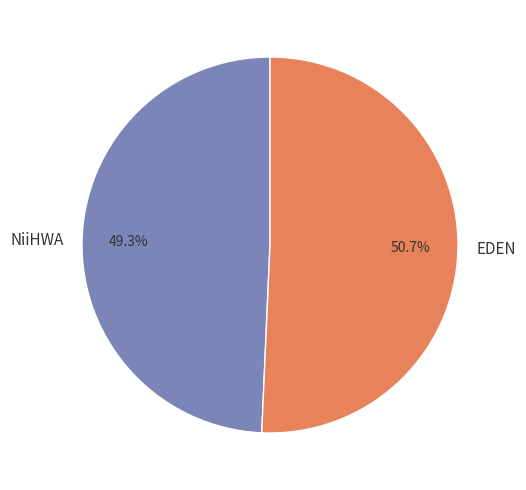

Combined, do EDEN and NiiHWA account for over 50%?

Yes